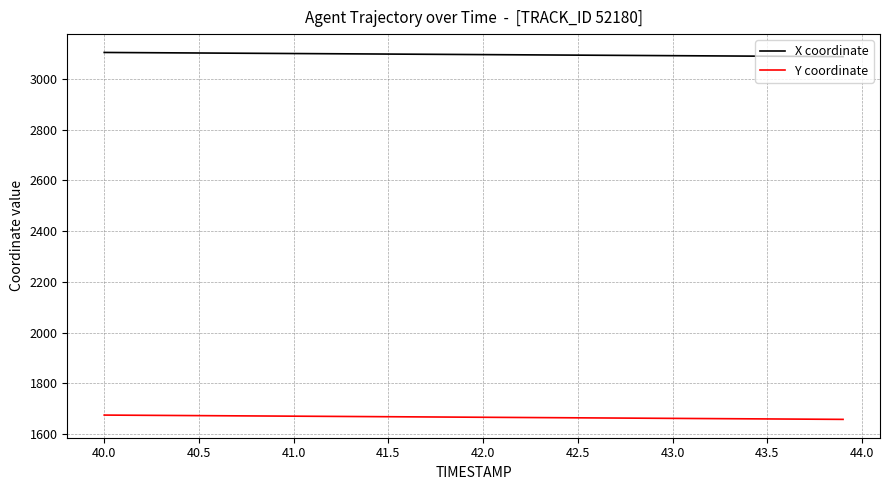

How many lines are shown in the chart?

2